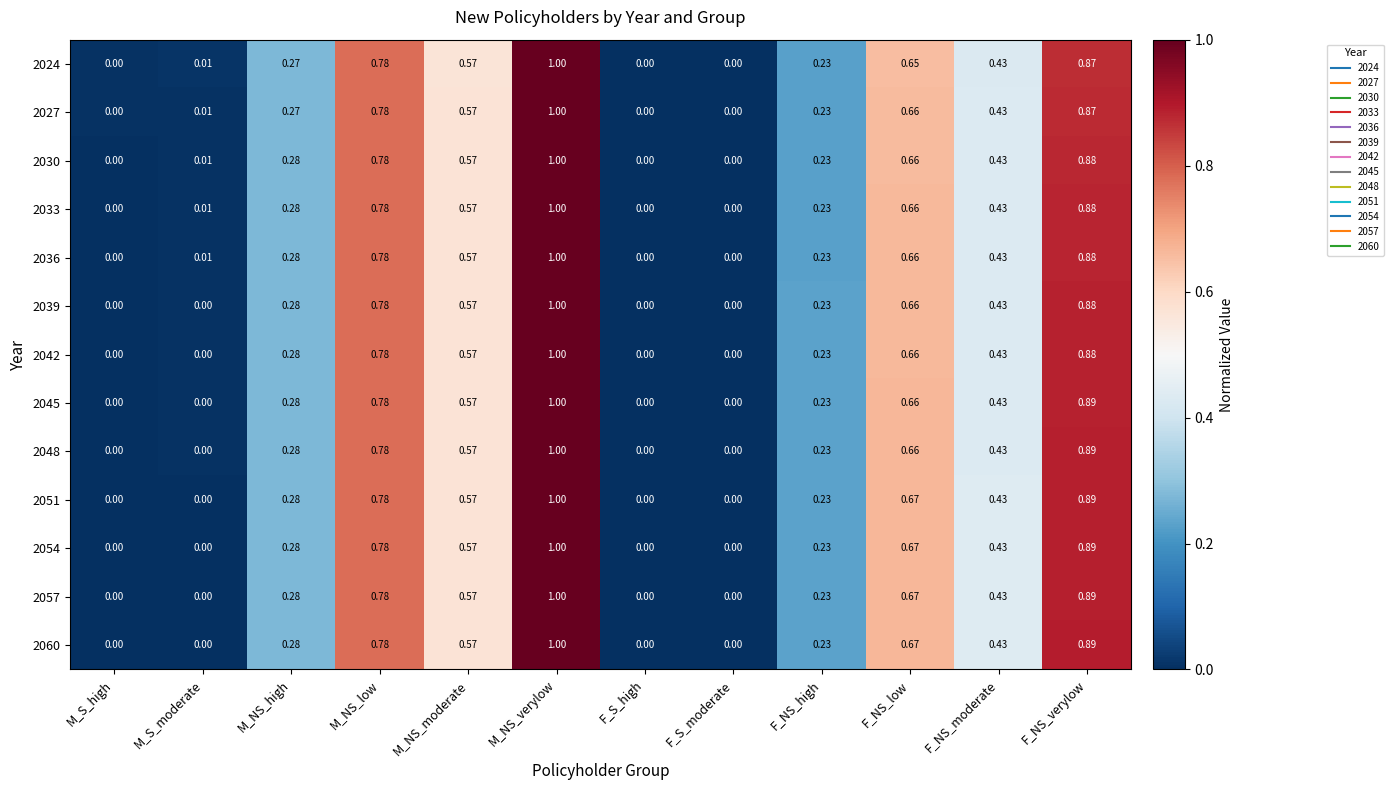

At which category is the sum across all series the highest?

M_NS_verylow